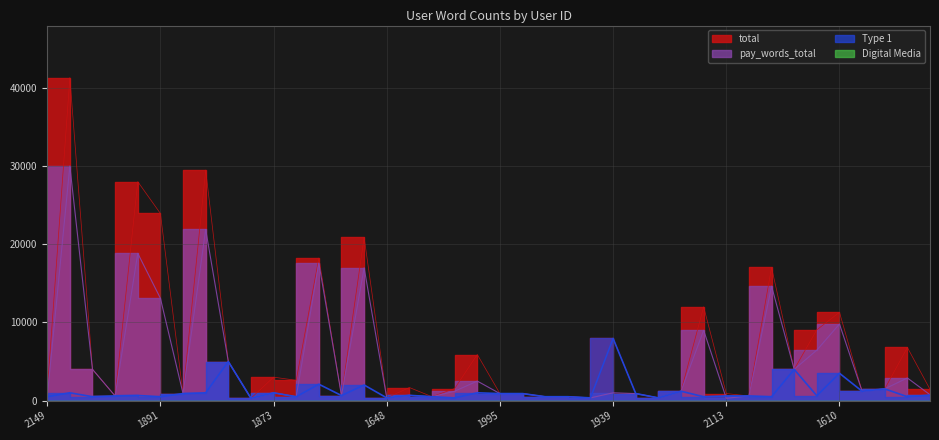

What is the sum of all total values?

269501